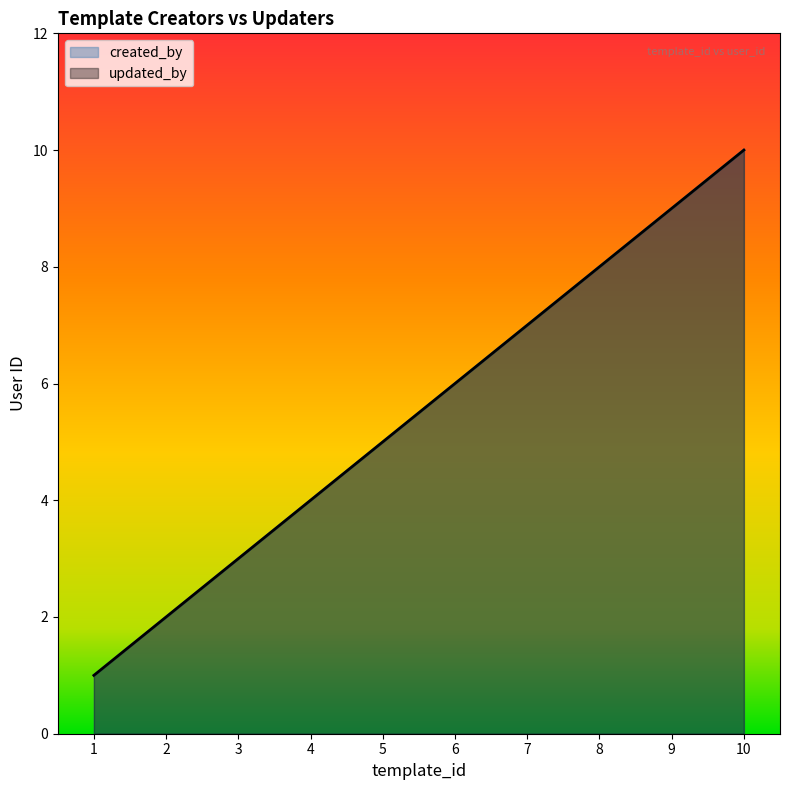

What are all the series names shown in the legend?

created_by, updated_by